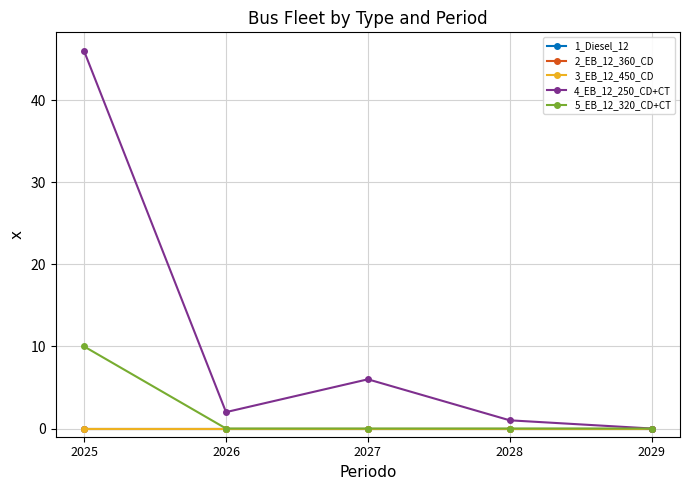

True or false: 1_Diesel_12 has a value of 0 at 2027.

True